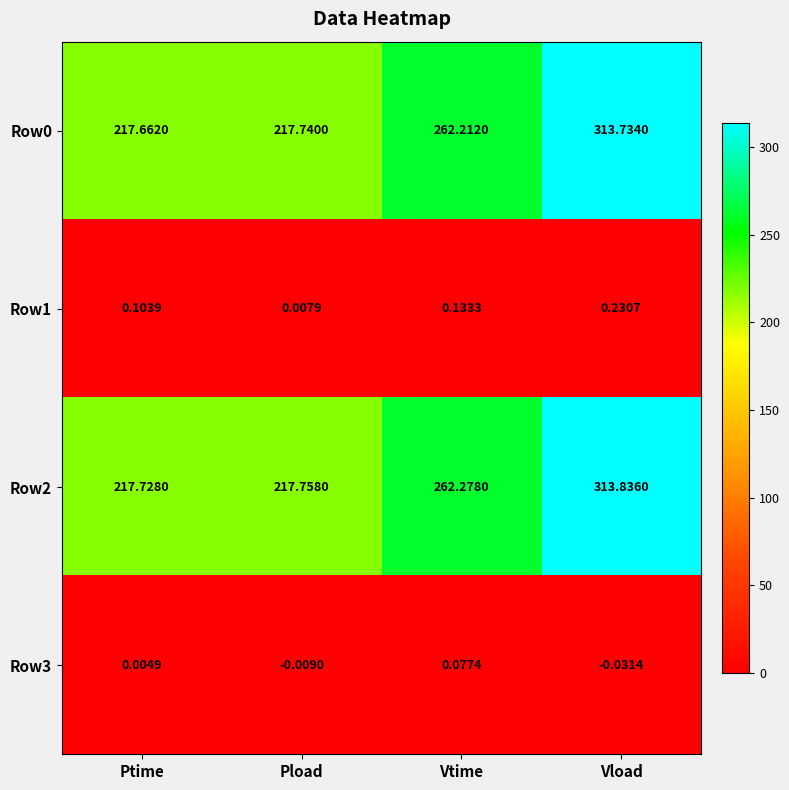

At which label does Row0 first exceed 262?

Vtime